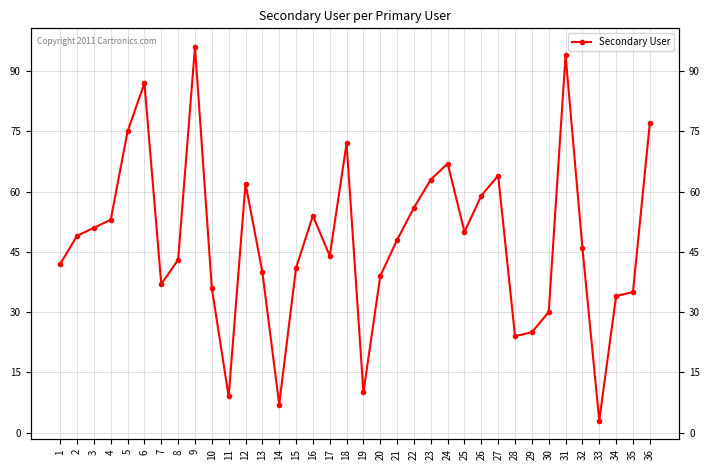

Where is the data nearest to the value 49?

2